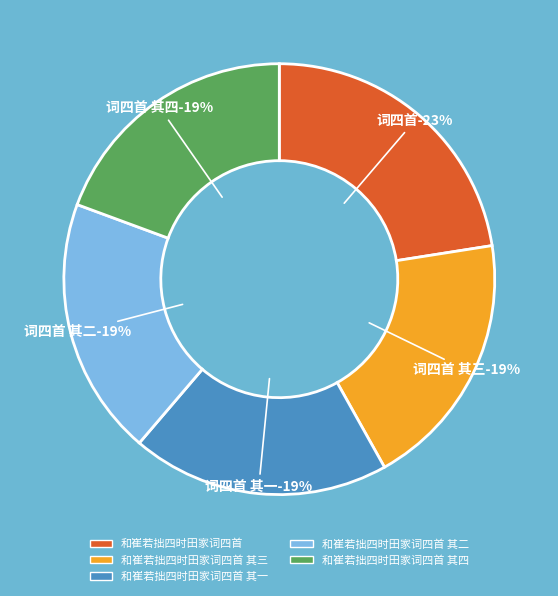

Does 和崔若拙四时田家词四首 其四 account for over 50% of the chart?

No